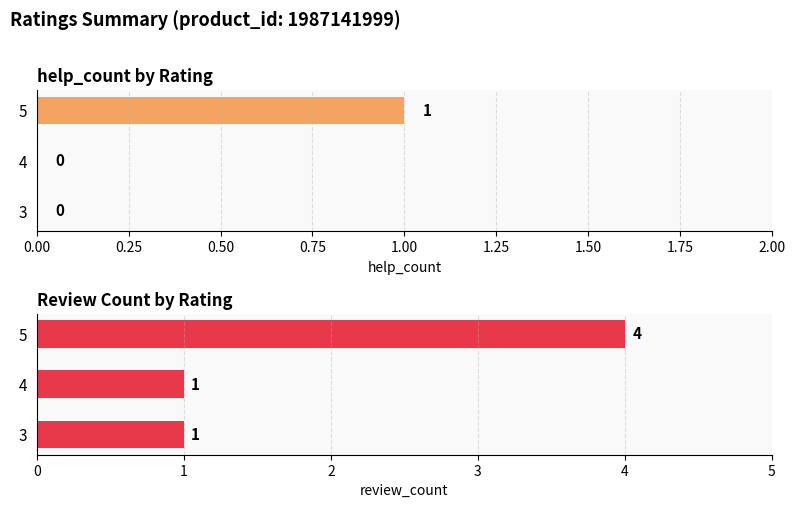

What is the difference between the maximum and minimum values in the review_count series?

3